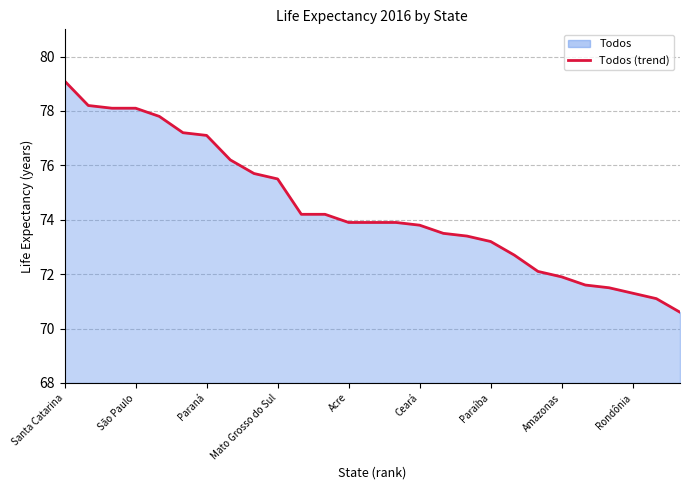

What is the ratio of the value at Santa Catarina to the value at Paraná?

1.0